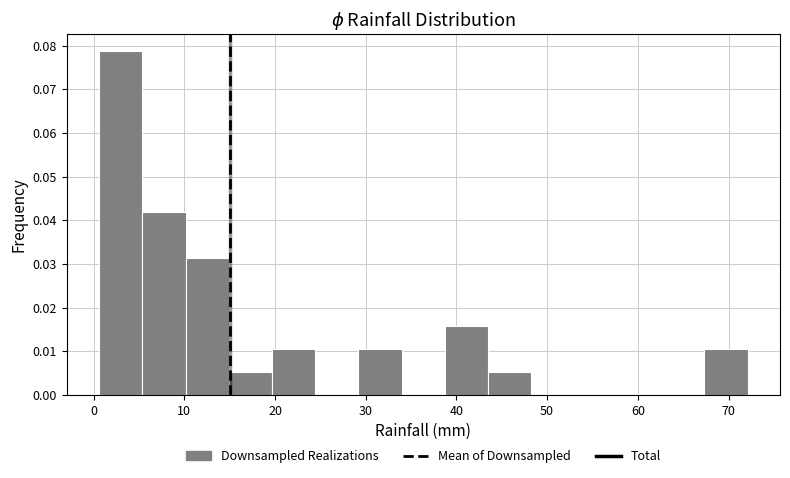

Reading left to right, list every bar in this chart as the range it spans on the x-axis followed by its height. Neither the bar edges nor the heights are printed on the chart, so give them approximately, as read against the axes.

1 to 5: 0.079
5 to 10: 0.042
10 to 15: 0.031
15 to 20: 0.005
20 to 24: 0.010
24 to 29: 0
29 to 34: 0.010
34 to 39: 0
39 to 44: 0.016
44 to 48: 0.005
48 to 53: 0
53 to 58: 0
58 to 63: 0
63 to 67: 0
67 to 72: 0.010